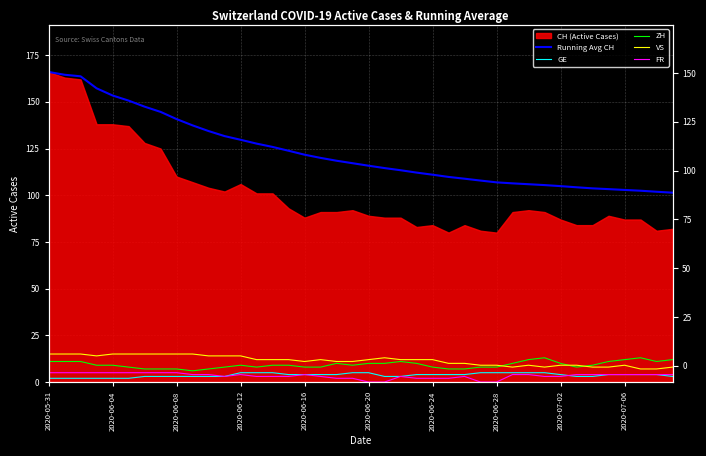

Which category has the highest value in the Running Avg CH series?

2020-05-31